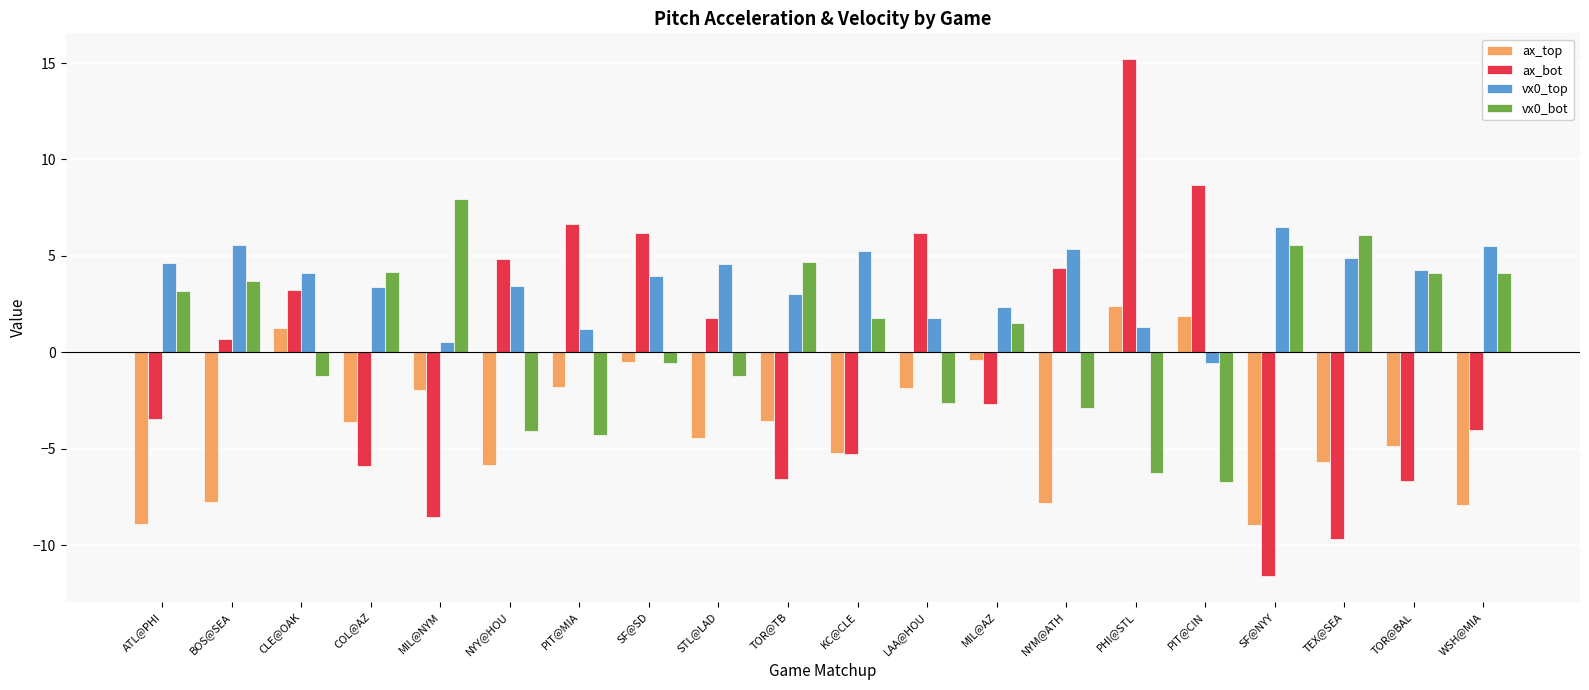

How many bars are there in total?

80